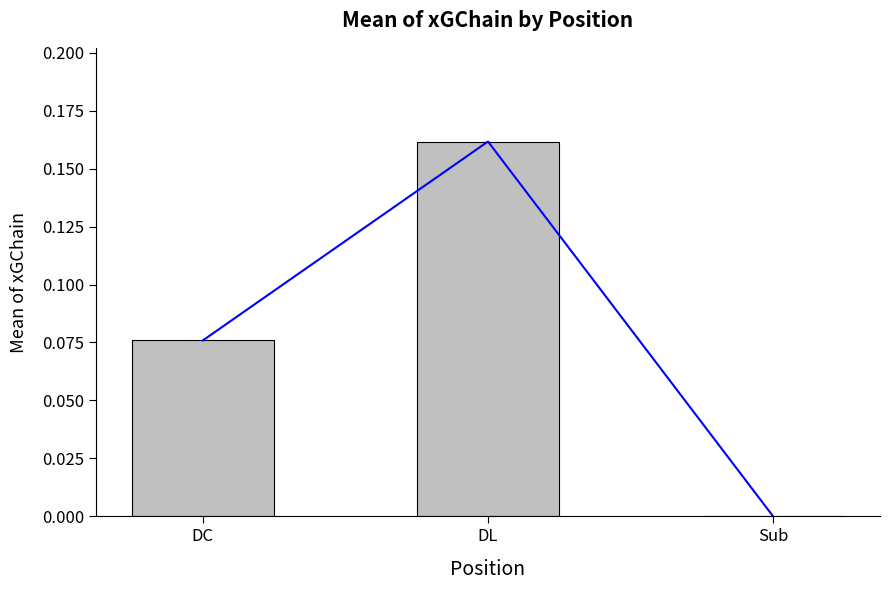

How many values are between 0 and 1?

3